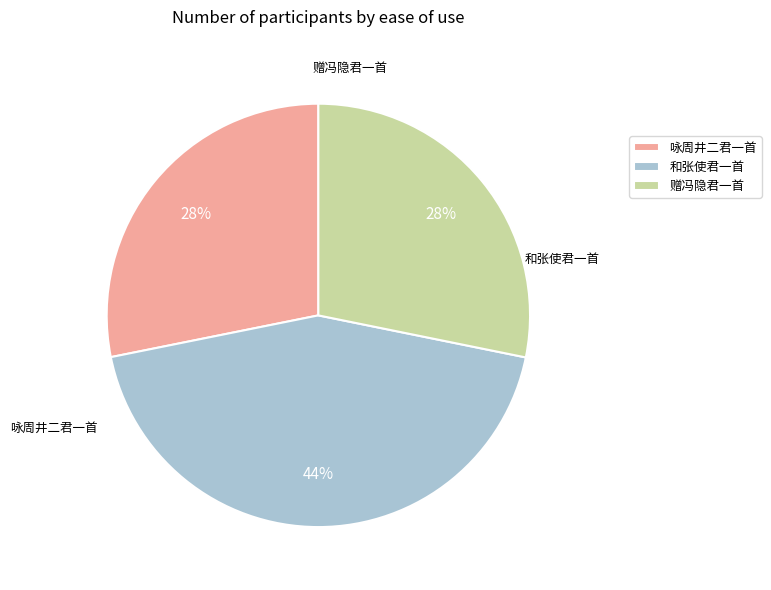

Do 和张使君一首 and 赠冯隐君一首 together represent more than half of the pie?

Yes